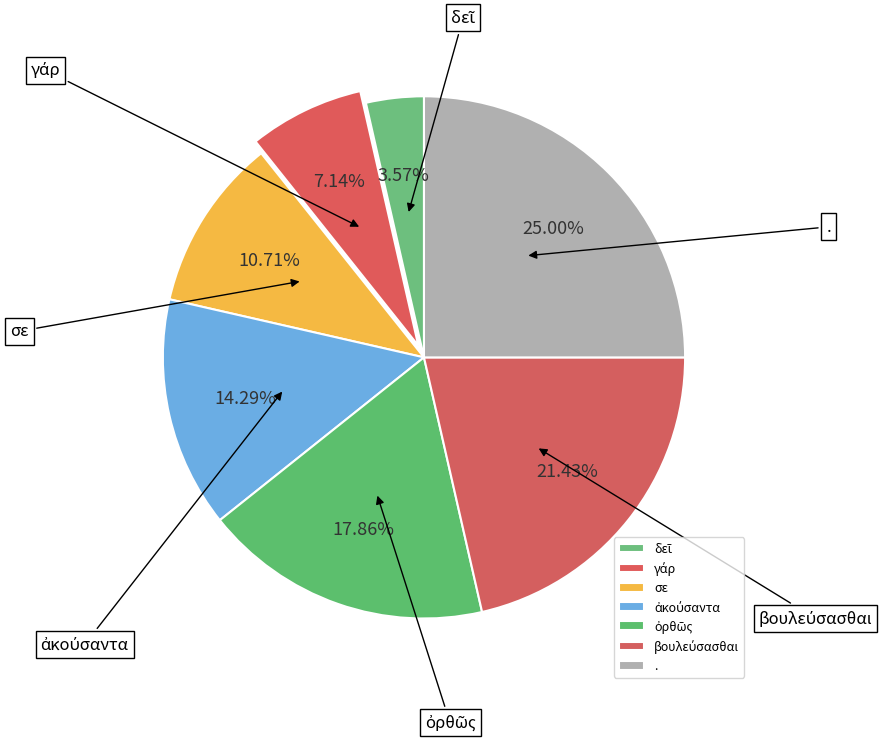

Which slice is the largest?

.